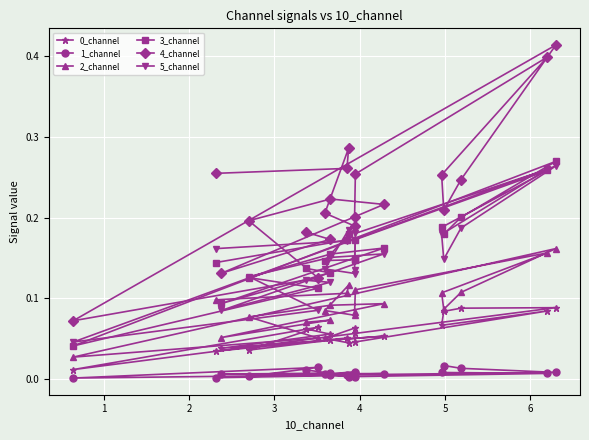

Which series has the largest range (max minus min)?

4_channel